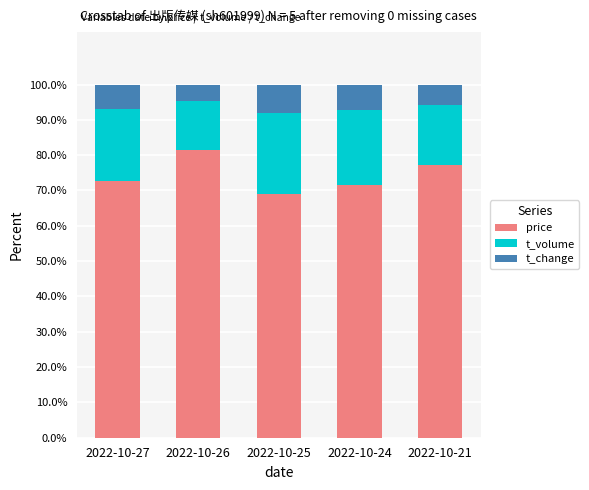

Which category has the highest value in the price series?

2022-10-26